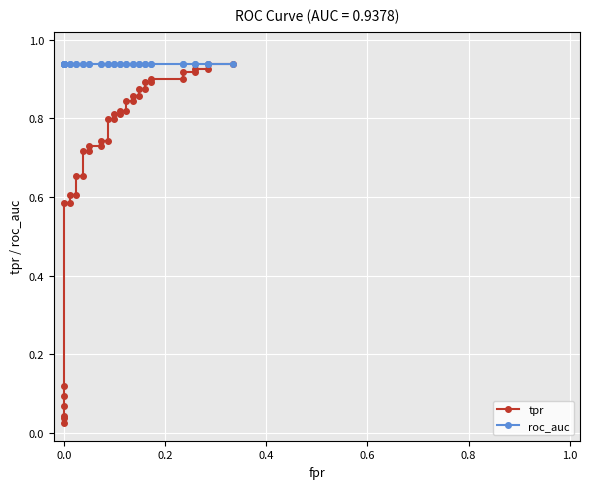

What are all the series names shown in the legend?

tpr, roc_auc